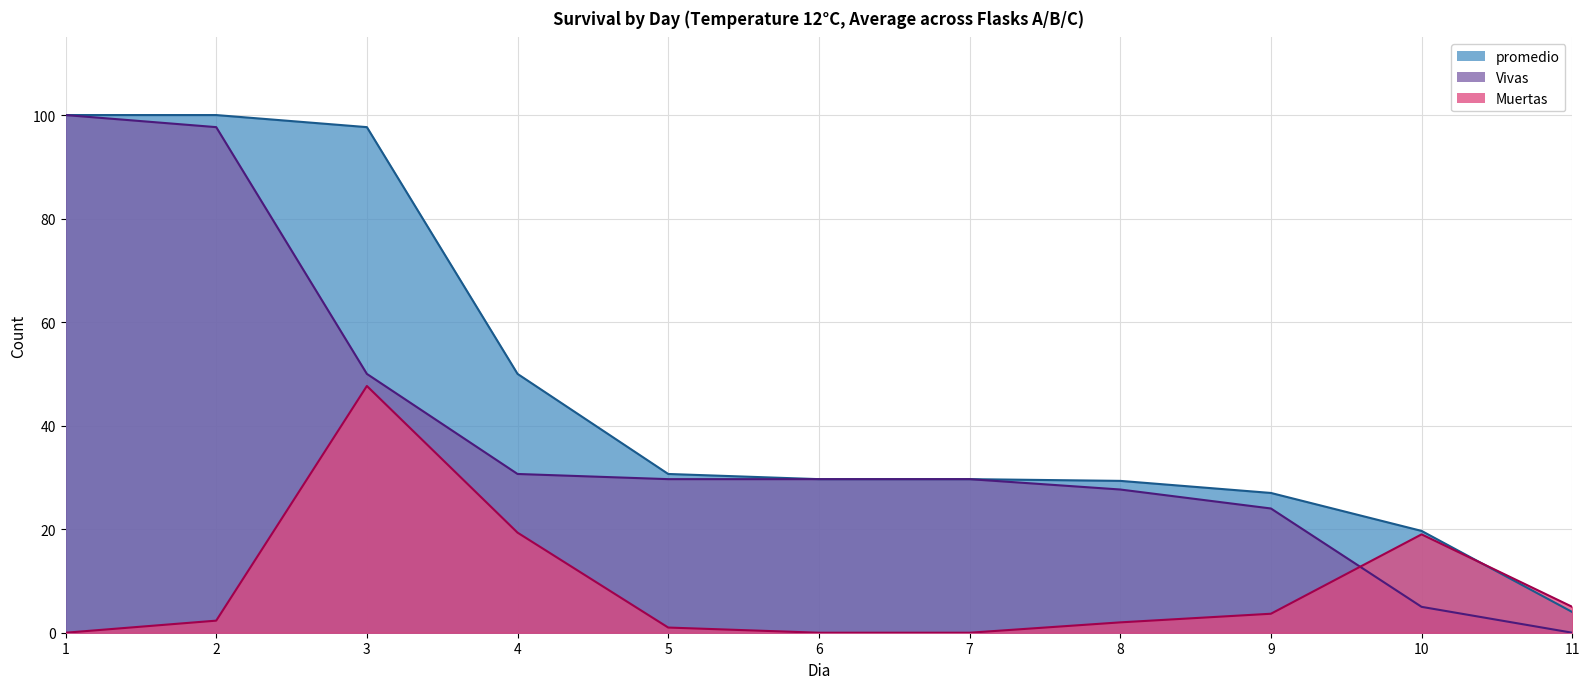

Is it true that Vivas equals 30.7 at 4?

True